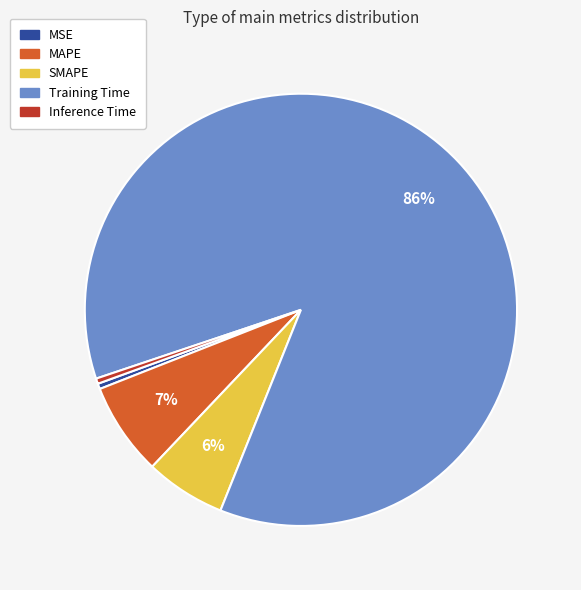

Which slice is the largest?

Training Time